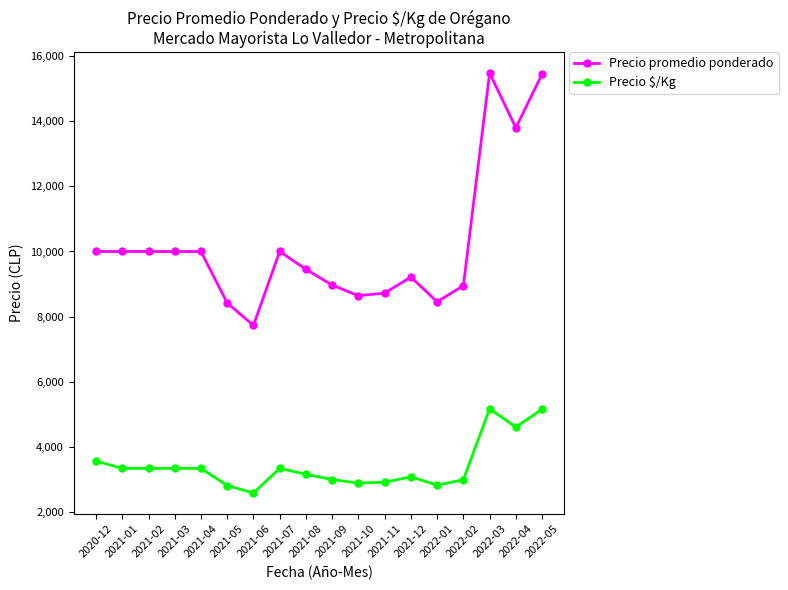

How many series are shown in this chart?

2